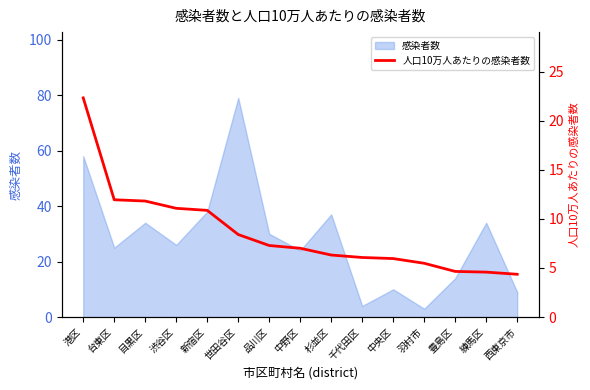

True or false: there are more than 1 points higher than both neighbors.

False